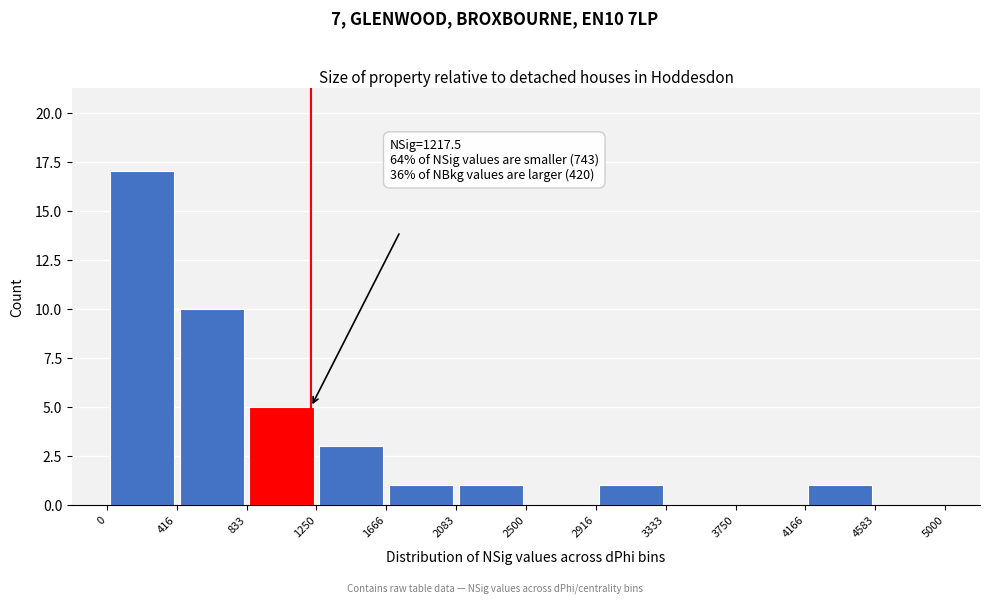

Which range on the x-axis has the tallest bar?

0 to 416